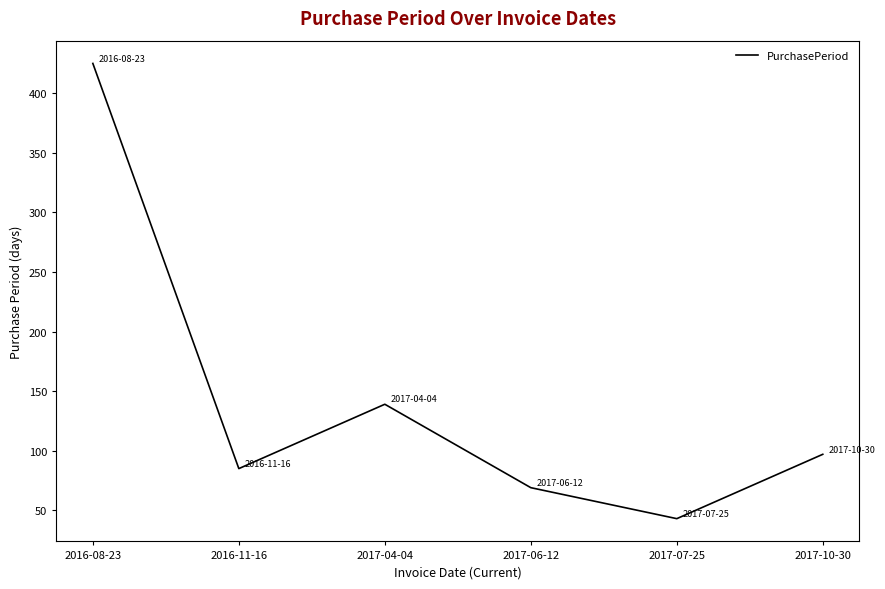

What is the ratio of the value at 2017-10-30 to the value at 2017-06-12?

1.4